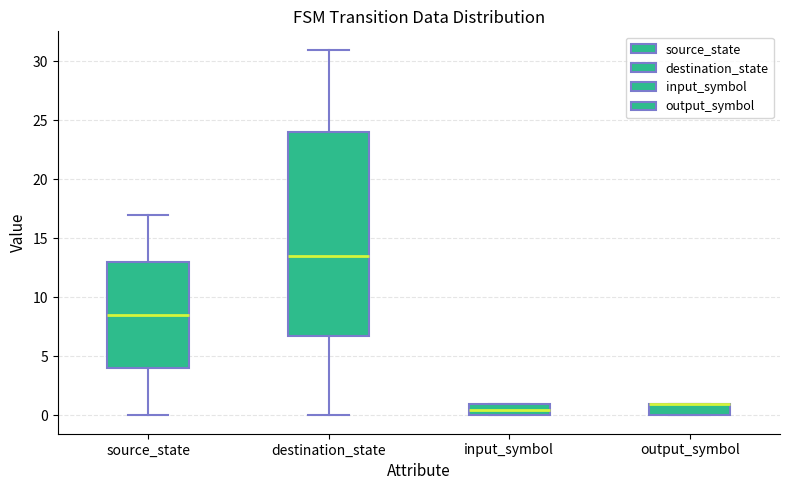

Reading left to right, transcribe this box plot: for each box, give where its median line is, the range the box spans, and where its two whiskers end, as read against the y-axis. The values are not printed on the chart, so give them approximately, as read against the axis.

source_state: median 8.5, box 4.0 to 13.0, whiskers 0.0 to 17.0
destination_state: median 13.5, box 7.0 to 24.0, whiskers 0.0 to 31.0
input_symbol: median 0.5, box 0.0 to 1.0, whiskers 0.0 to 1.0
output_symbol: median 1.0 (drawn on the box's upper edge), box 0.0 to 1.0, whiskers 0.0 to 1.0